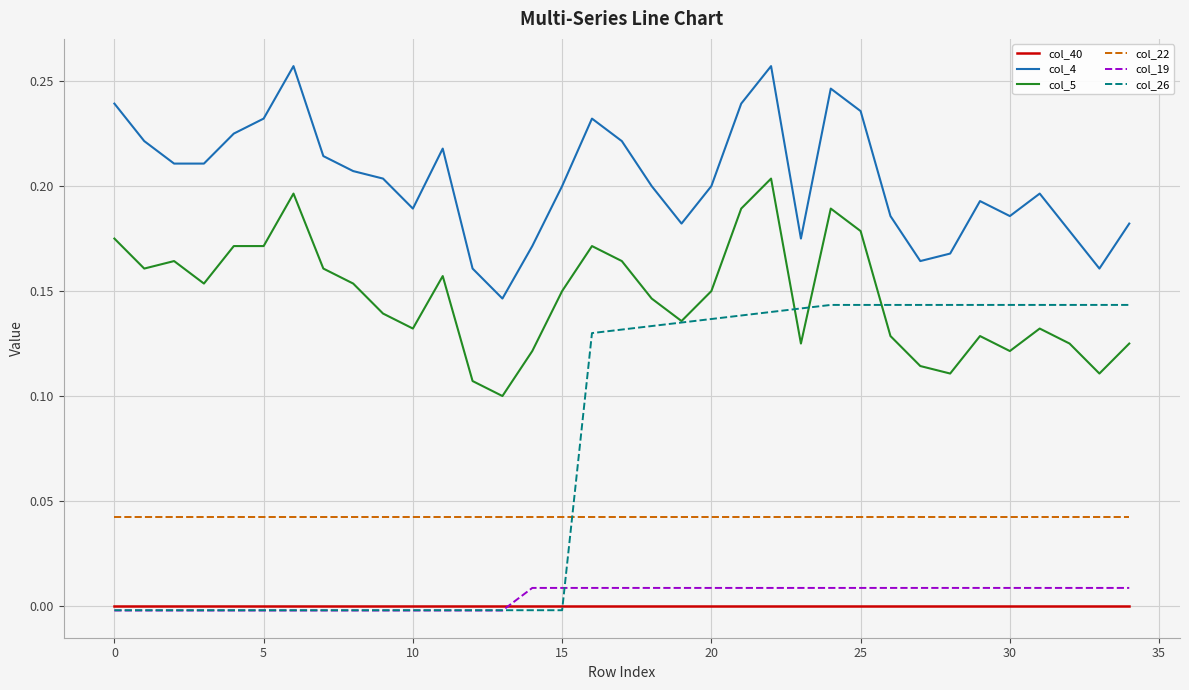

How many intersections are there between col_40 and col_19?

1